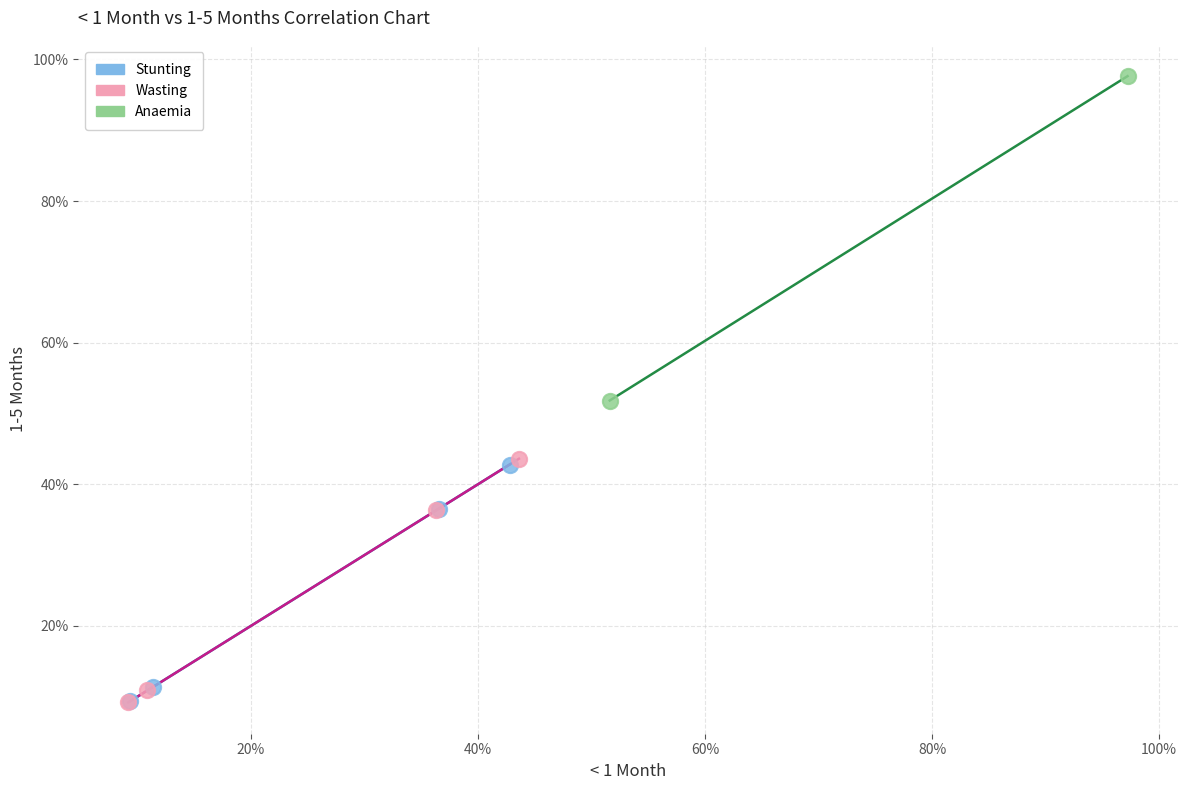

What are all the series names shown in the legend?

Stunting, Wasting, Anaemia